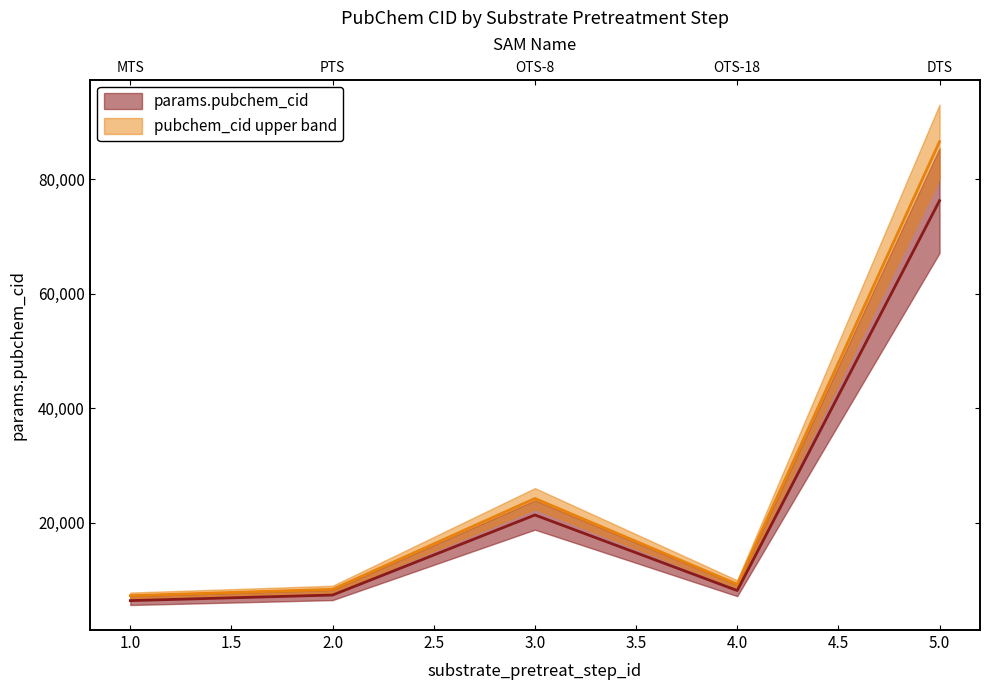

Reading left to right, list all the values displayed in this chart.

6399	7372	21354	8157	76261